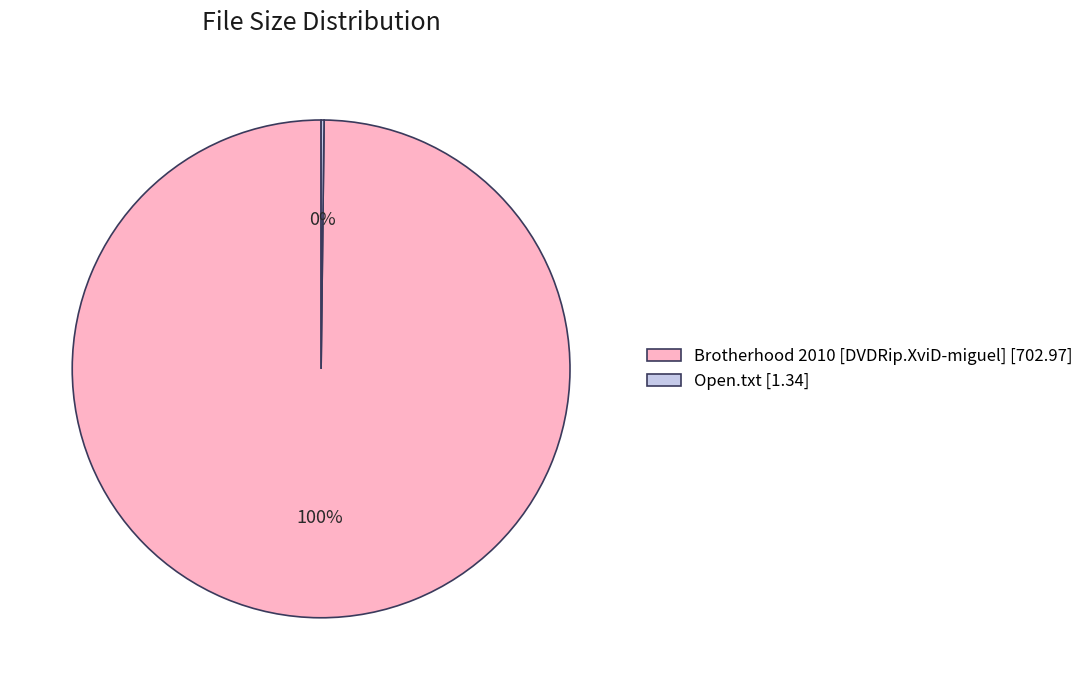

Which slice is the largest?

Brotherhood 2010 [DVDRip.XviD-miguel]